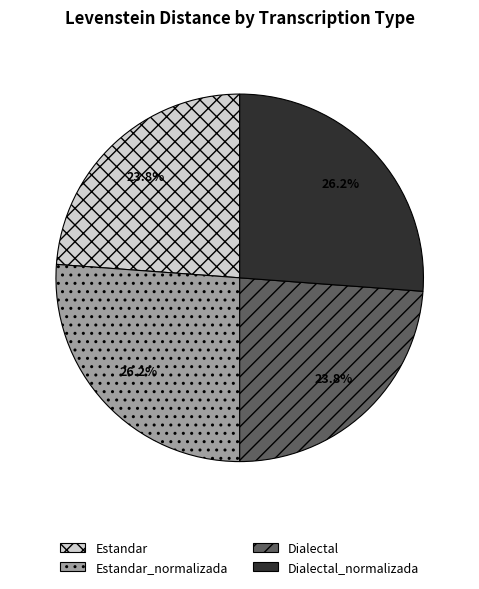

To the nearest percent, what is the difference between the largest and smallest slice percentages?

2%